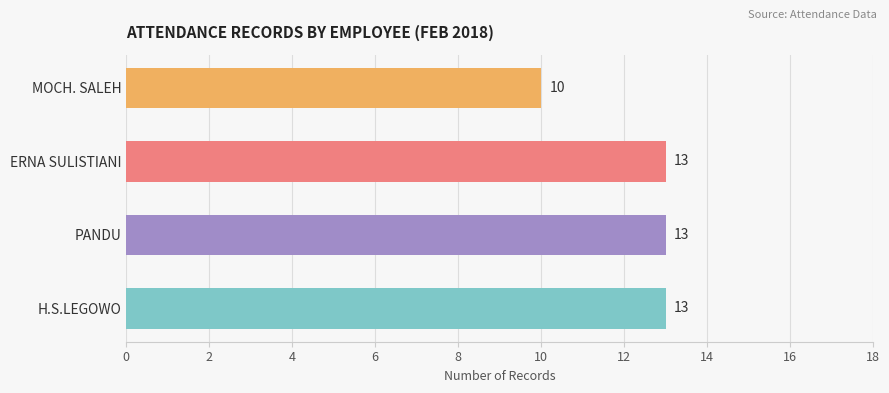

Reading bottom to top, transcribe all the data shown in this chart.

H.S.LEGOWO=13	PANDU=13	ERNA SULISTIANI=13	MOCH. SALEH=10